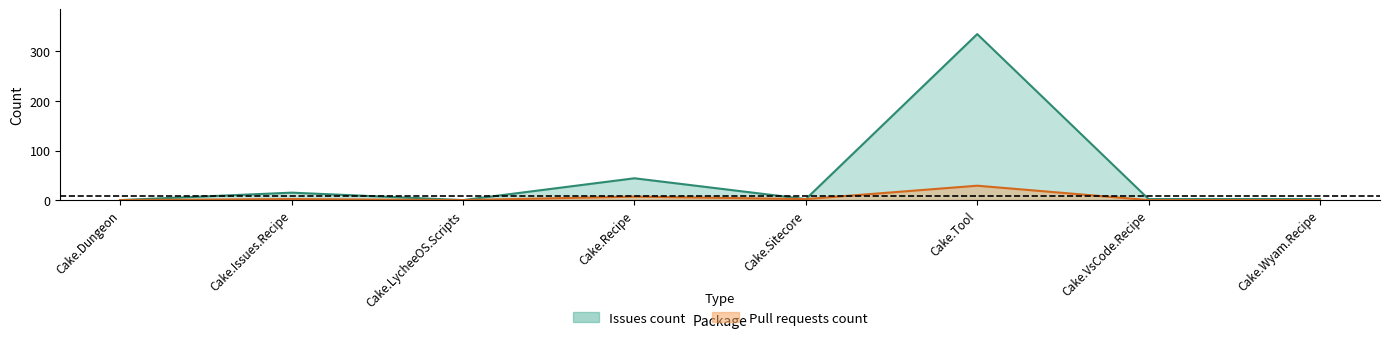

Which series changed the most between Cake.Dungeon and Cake.LycheeOS.Scripts?

Issues count